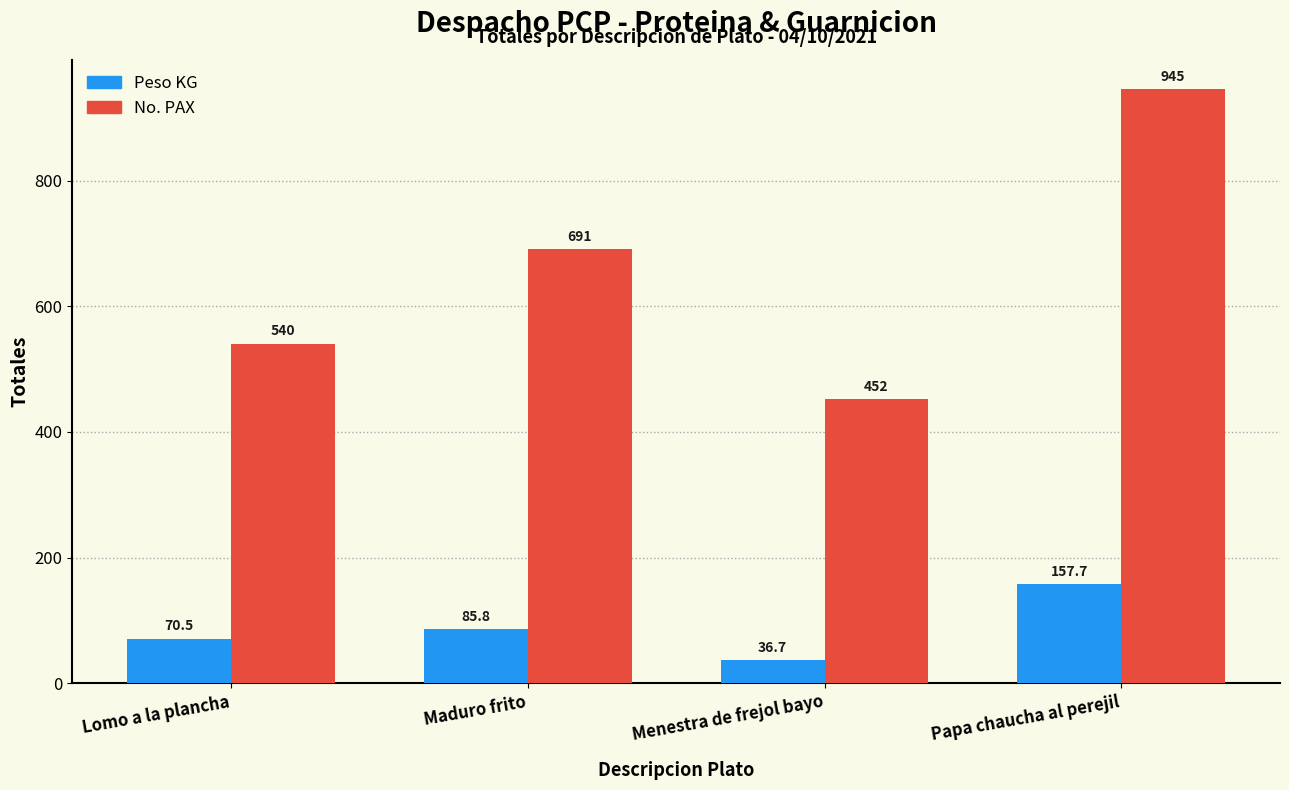

The value of No. PAX at Maduro frito is 1083.8. True or false?

False